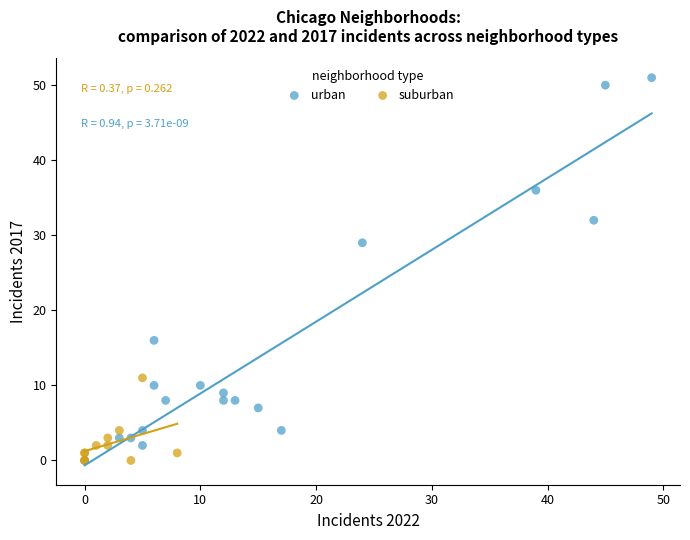

Which series reaches the maximum Y coordinate?

urban